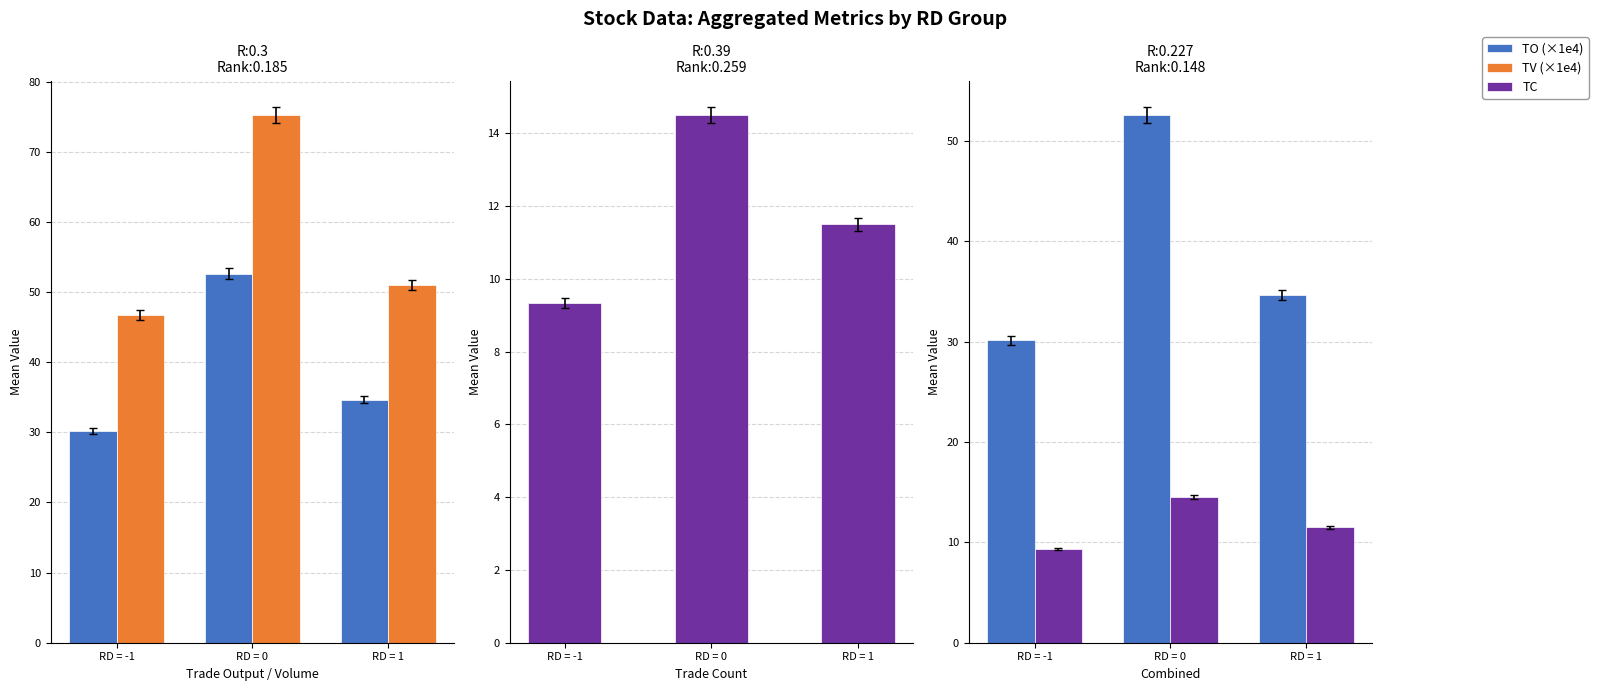

Reading right to left, what are all the values shown in this chart?

TO (×1e4): RD = 1=34.7	RD = 0=52.6	RD = -1=30.2
TV (×1e4): RD = 1=51.0	RD = 0=75.2	RD = -1=46.7
TC: RD = 1=11.5	RD = 0=14.5	RD = -1=9.3